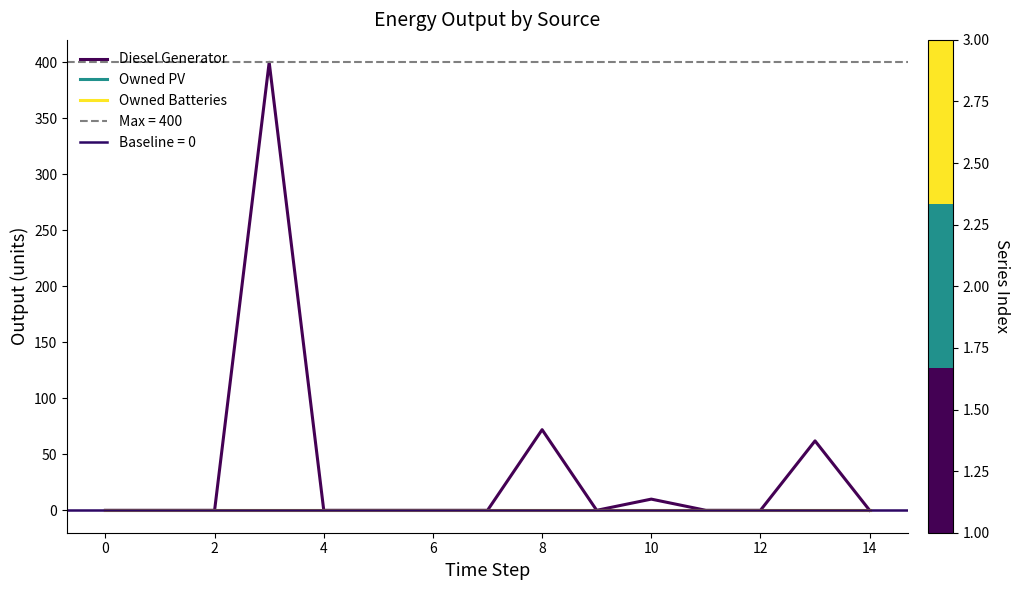

The Diesel Generator series shows 0 at 14. True or false?

True